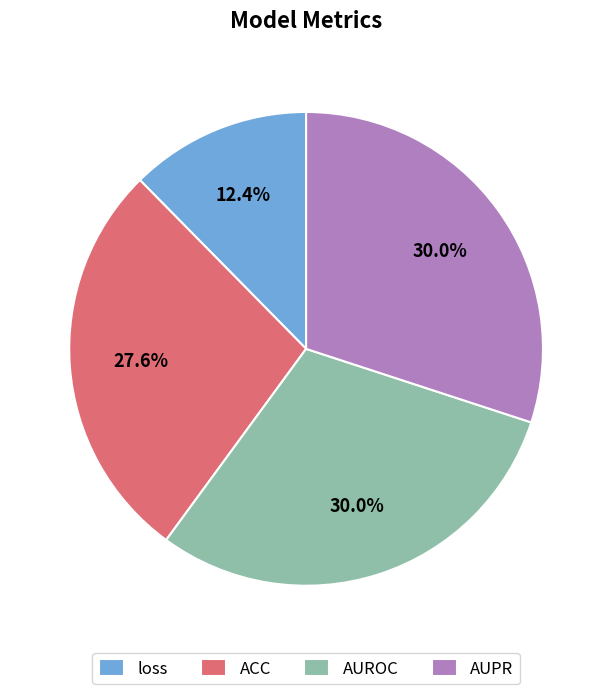

Does AUROC account for over 50% of the chart?

No